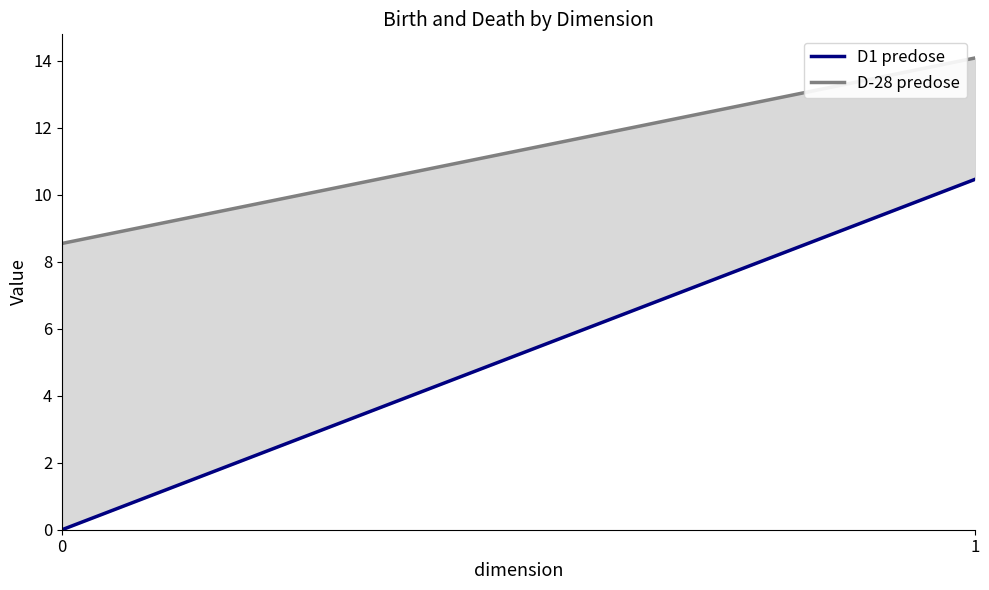

Does the chart have visible grid lines?

No